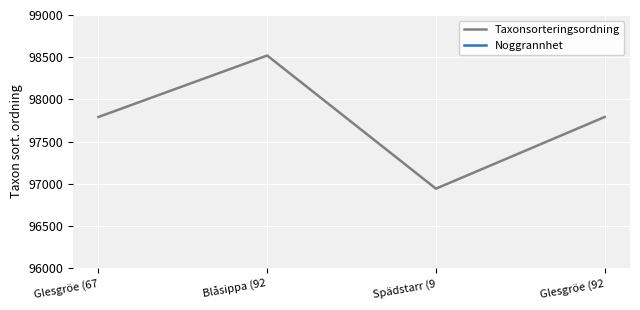

Which series has the largest range (max minus min)?

Taxonsorteringsordning